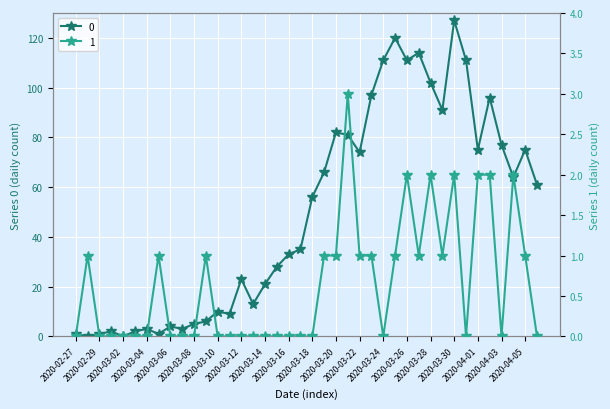

How many values in 0 are above zero?

38